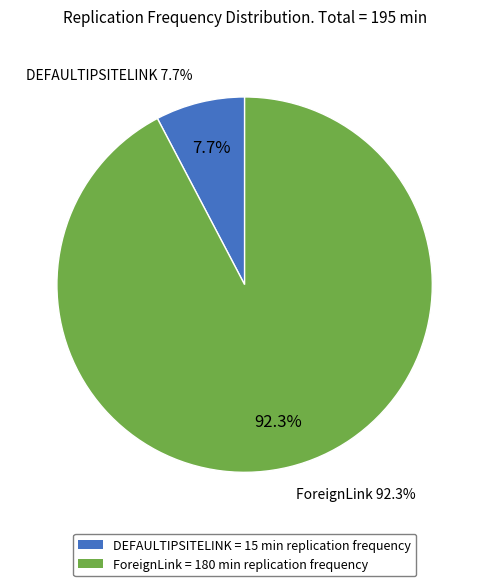

Is it true that ForeignLink is 92% of the pie?

True